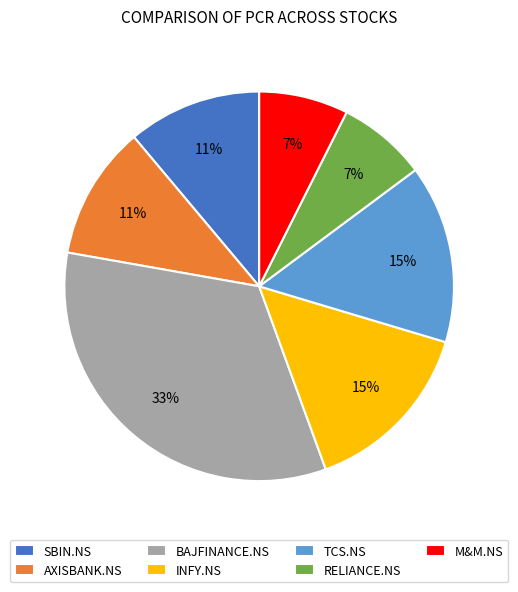

Is the sum of RELIANCE.NS and INFY.NS greater than half?

No